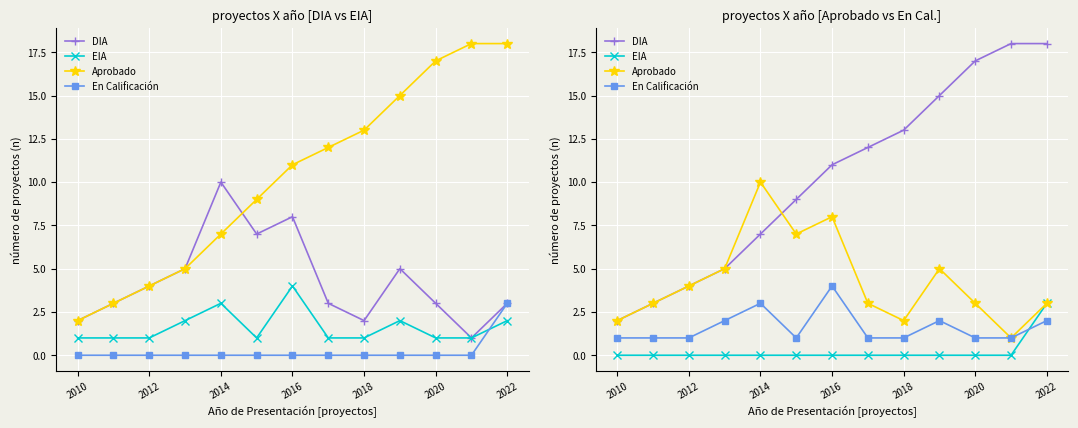

What is the lowest value of the En Calificación series?

1